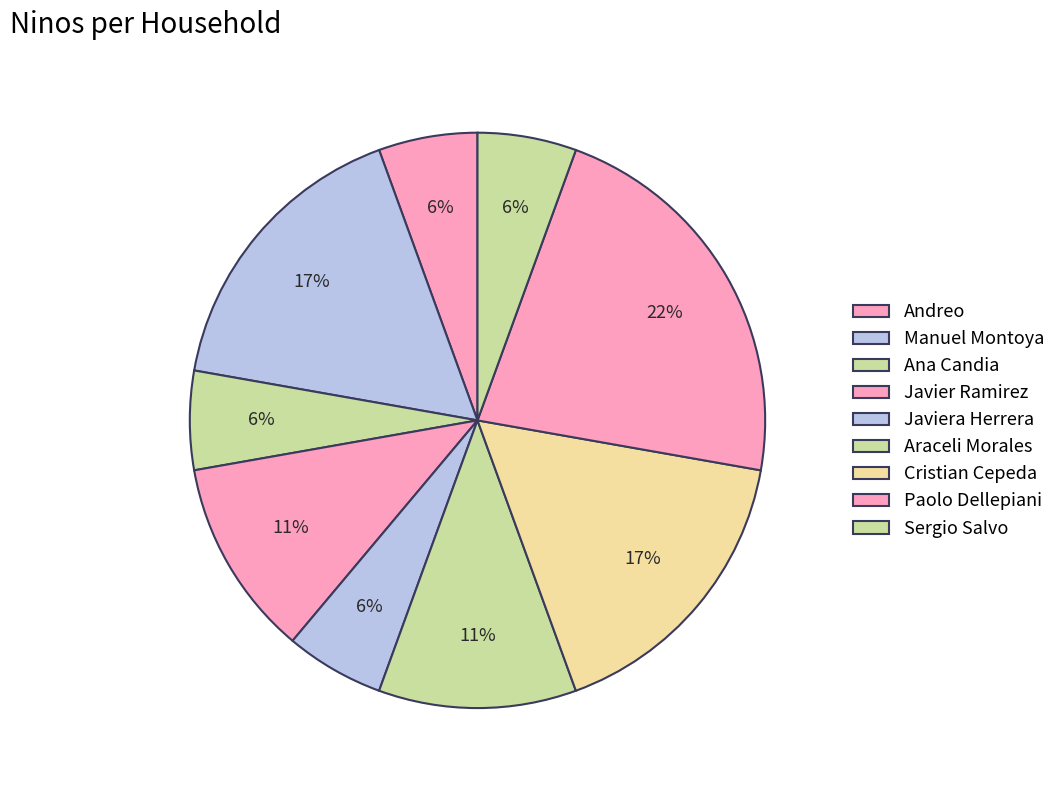

Is Cristian Cepeda the majority of the pie?

No